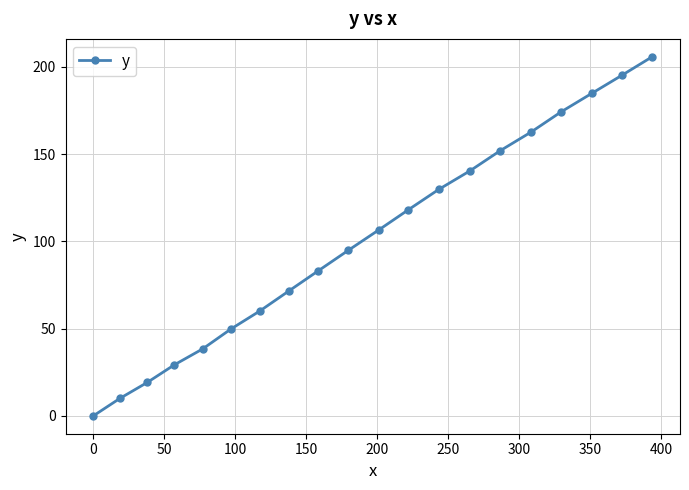

What is the maximum value shown in the chart?

205.7